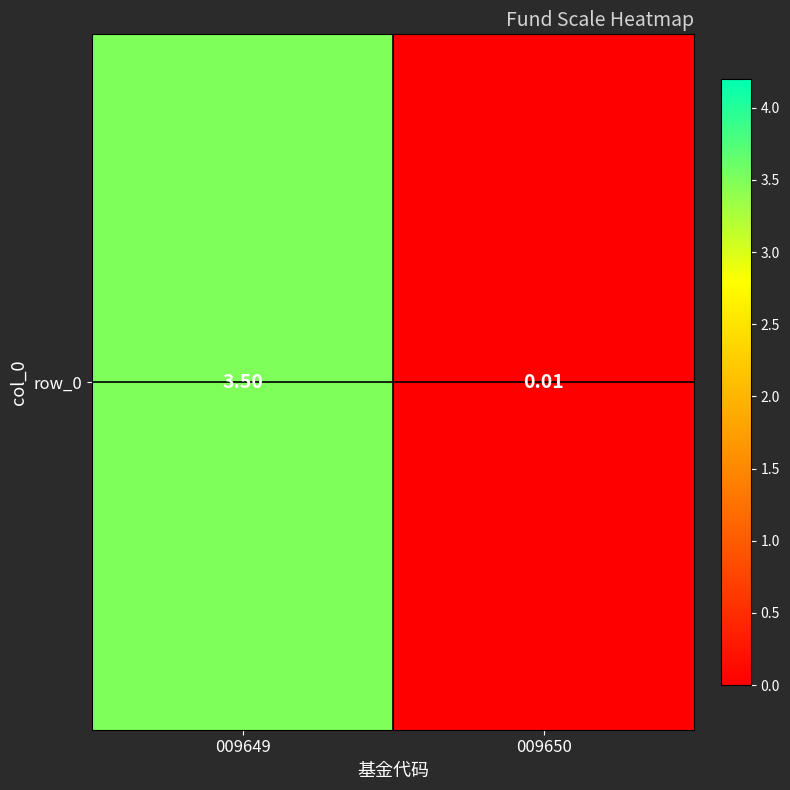

Reading left to right, transcribe all the data shown in this chart.

3.5	0.0